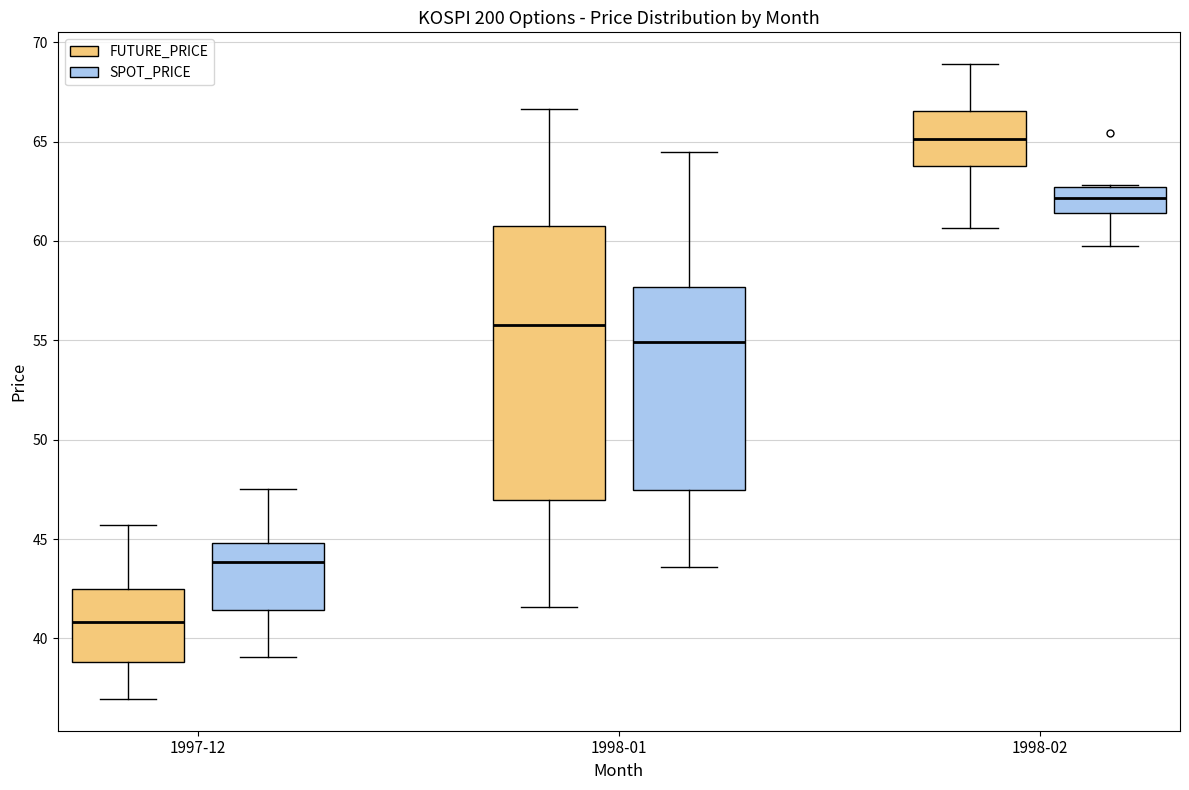

Reading left to right, transcribe this box plot: for each box, give where its median line is, the range the box spans, and where its two whiskers end, as read against the y-axis. The values are not printed on the chart, so give them approximately, as read against the axis.

1997-12 (FUTURE_PRICE): median 41.0, box 39.0 to 42.5, whiskers 37.0 to 45.5
1997-12 (SPOT_PRICE): median 44.0, box 41.5 to 45.0, whiskers 39.0 to 47.5
1998-01 (FUTURE_PRICE): median 56.0, box 47.0 to 61.0, whiskers 41.5 to 66.5
1998-01 (SPOT_PRICE): median 55.0, box 47.5 to 57.5, whiskers 43.5 to 64.5
1998-02 (FUTURE_PRICE): median 65.0, box 64.0 to 66.5, whiskers 60.5 to 69.0
1998-02 (SPOT_PRICE): median 62.0, box 61.5 to 62.5, whiskers 59.5 to 63.0